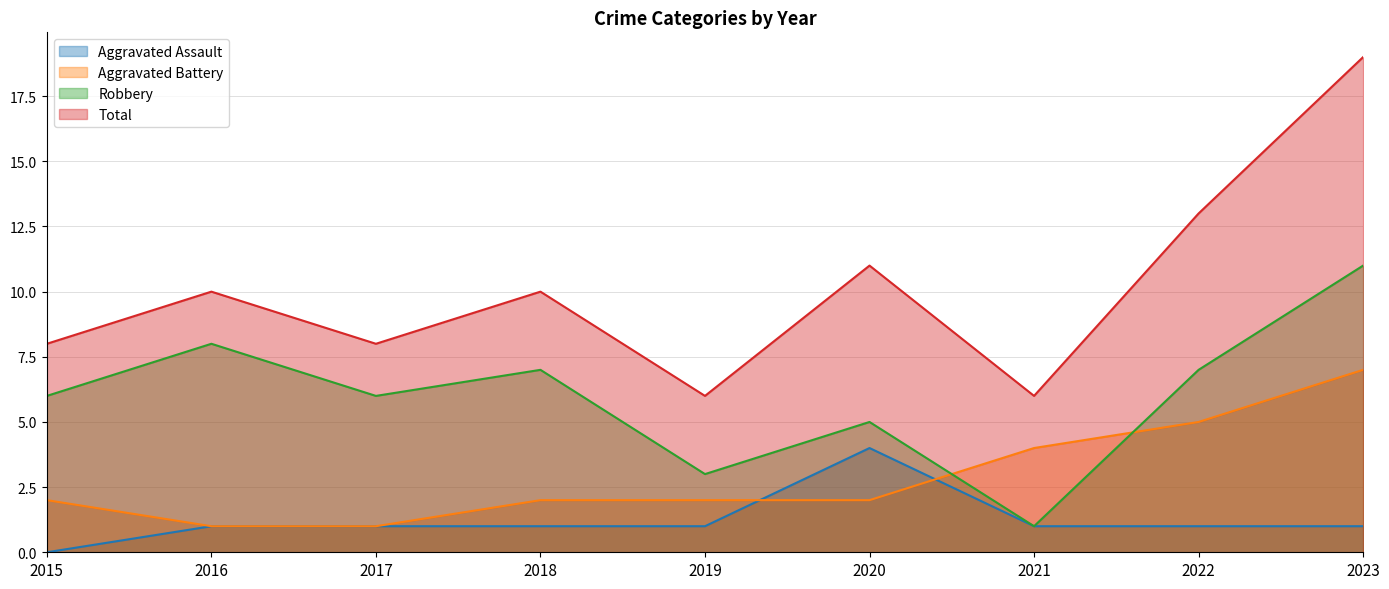

At which category does the chart reach its minimum across all series?

2015